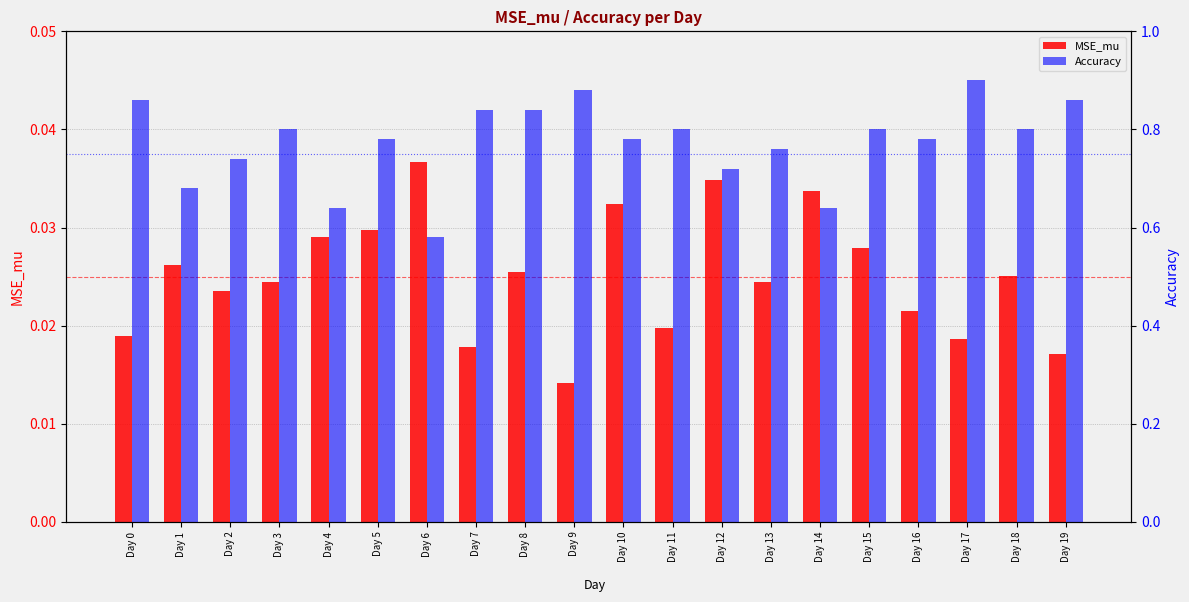

What is the total value across all series at Day 17?

0.9